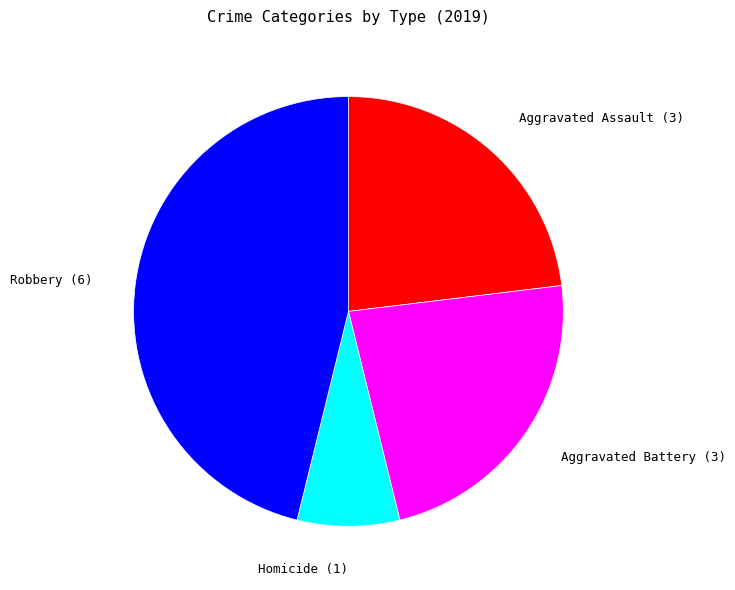

Count the number of slices in the pie.

4